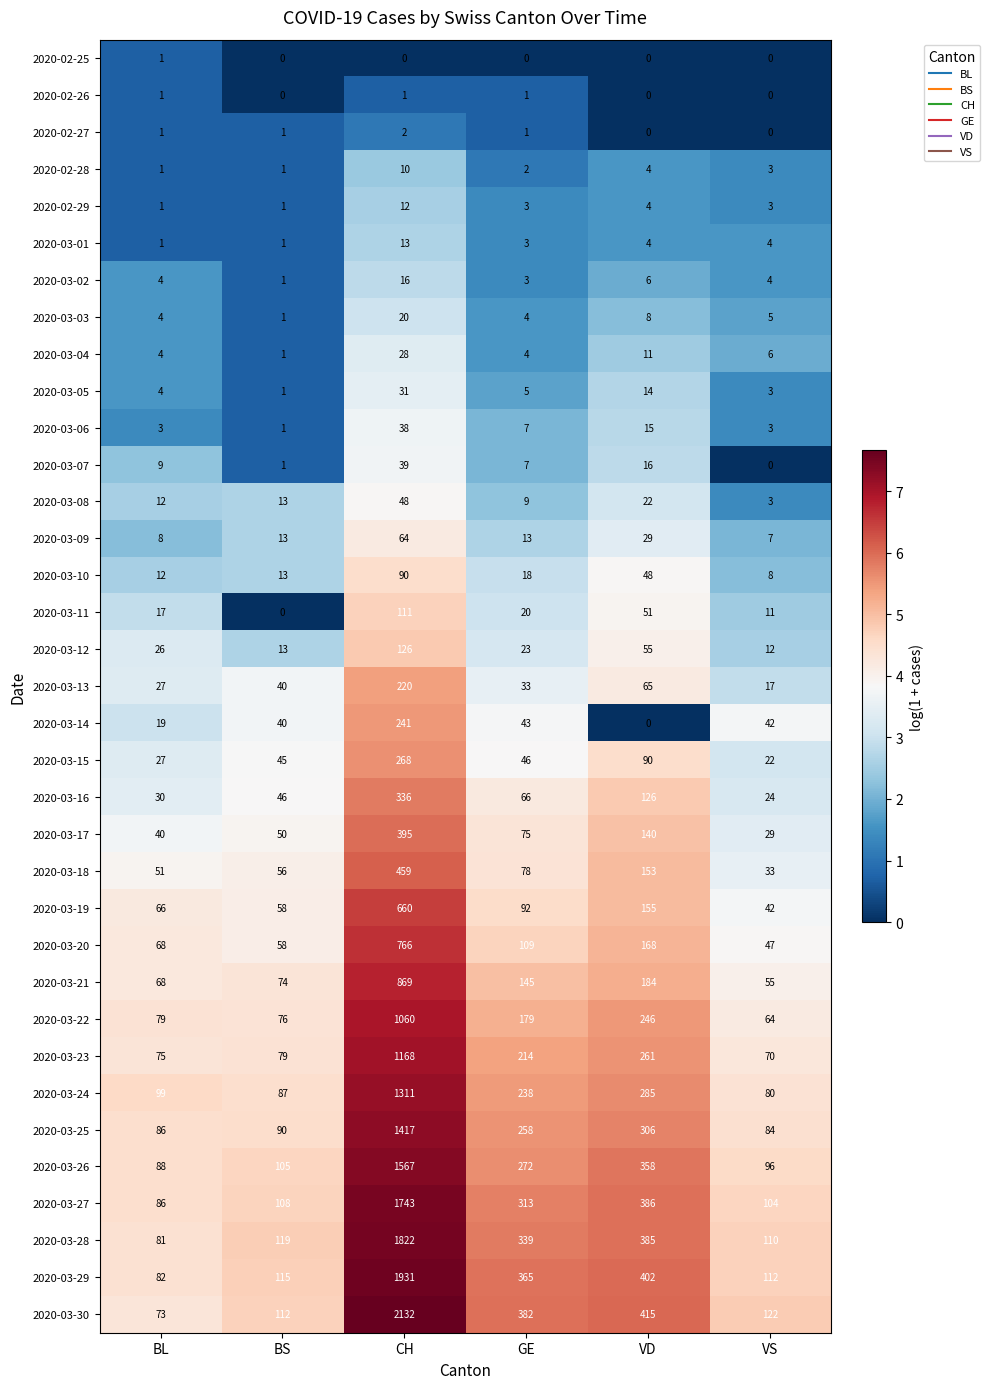

What is the difference between the maximum and second lowest values in the 2020-03-14 series?

222